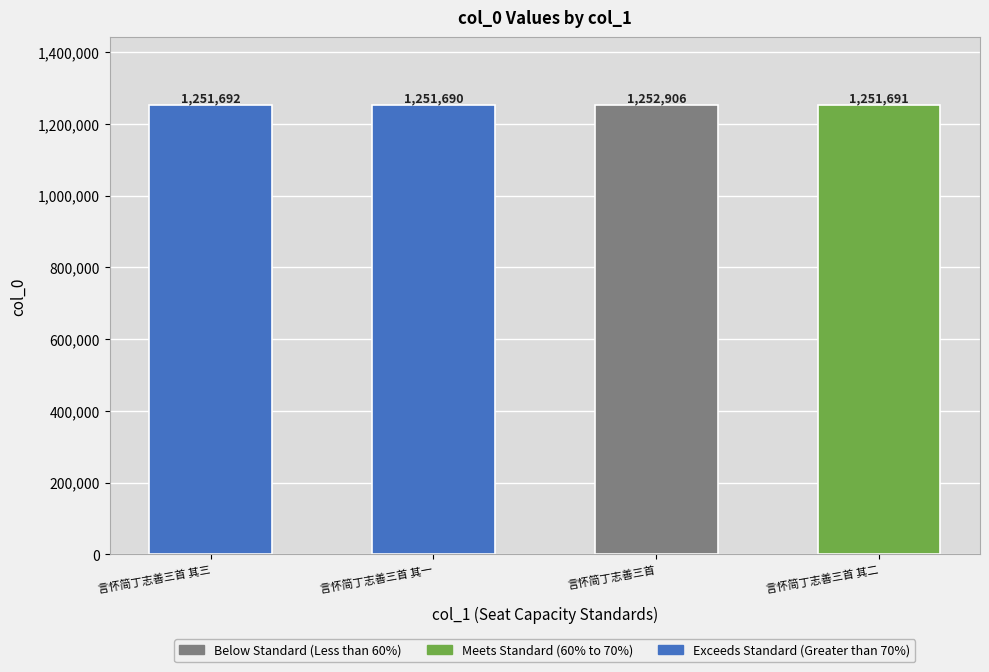

Between 言怀简丁志善三首 and 言怀简丁志善三首 其一, which is larger?

言怀简丁志善三首